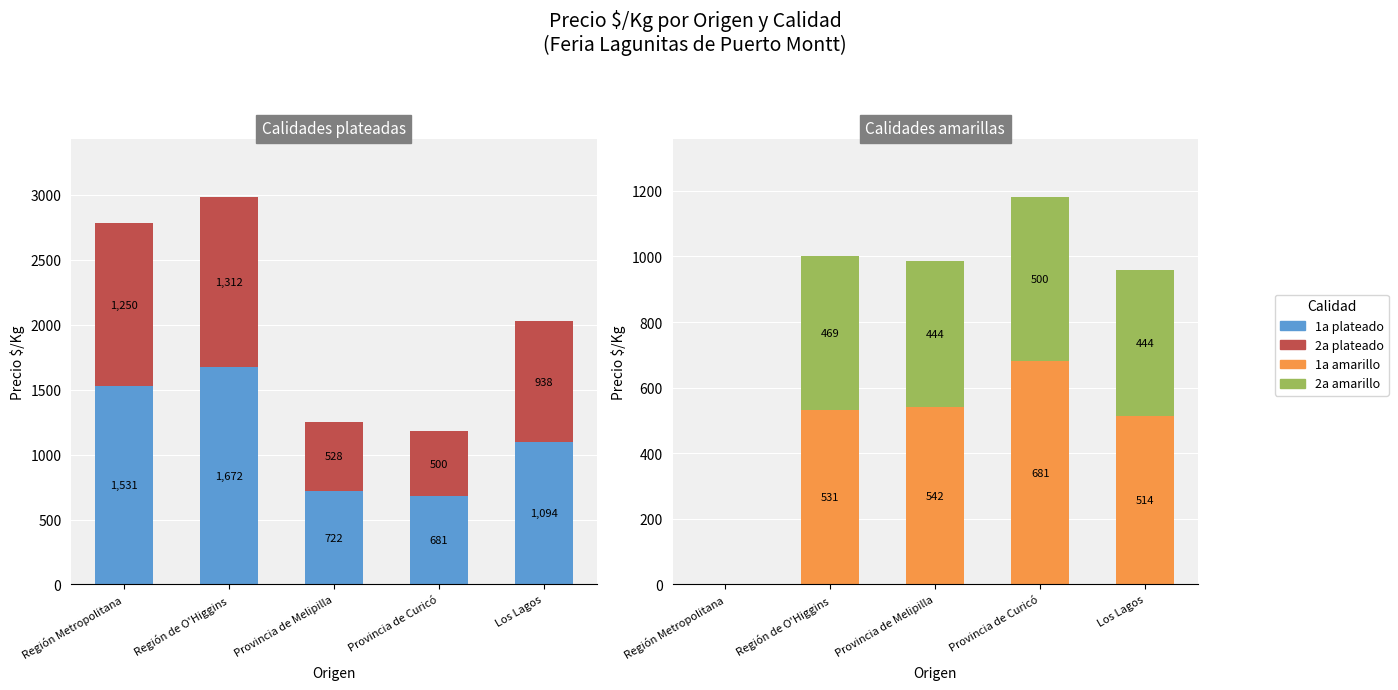

What is the spread (max minus min) of values at Región de O'Higgins?

1203